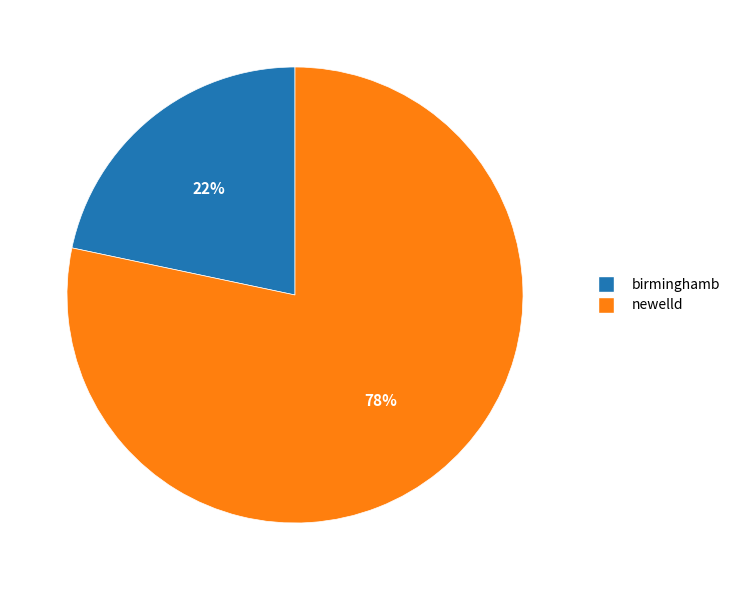

How many segments does this pie chart have?

2